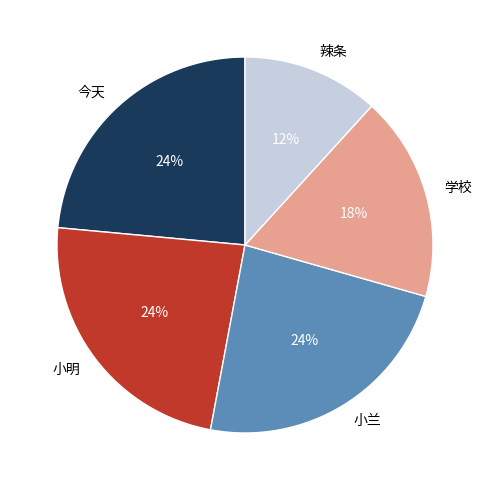

Is it true that 学校 is 26% of the pie?

False